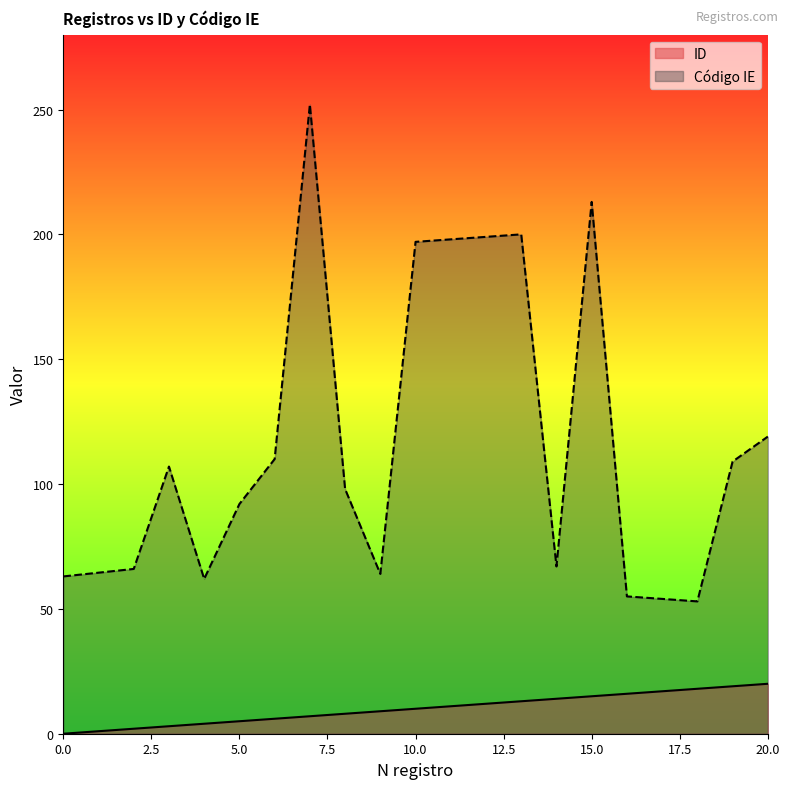

Between 8 and 20, which is larger?

20